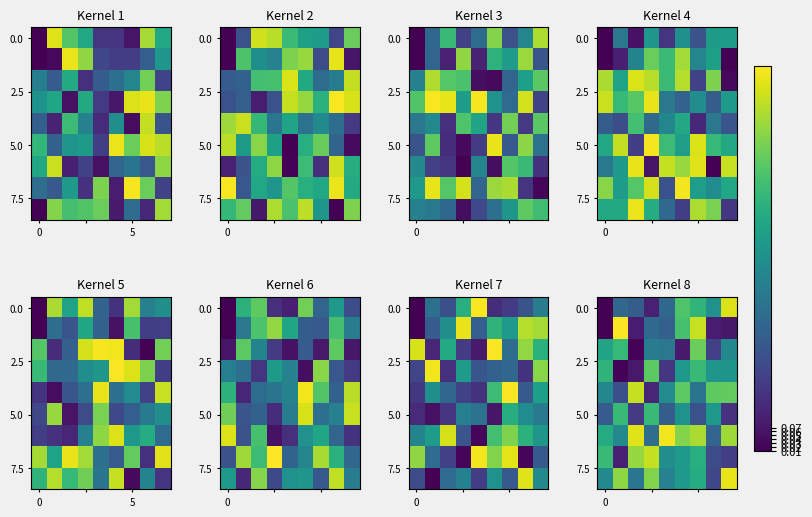

At which category is the sum across all series the highest?

6